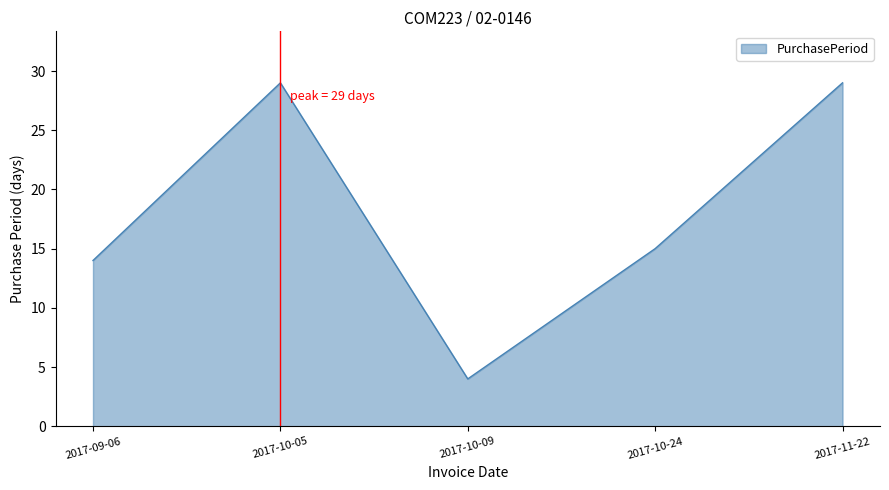

What is the ratio of the value at 2017-10-05 to the value at 2017-11-22?

1.0